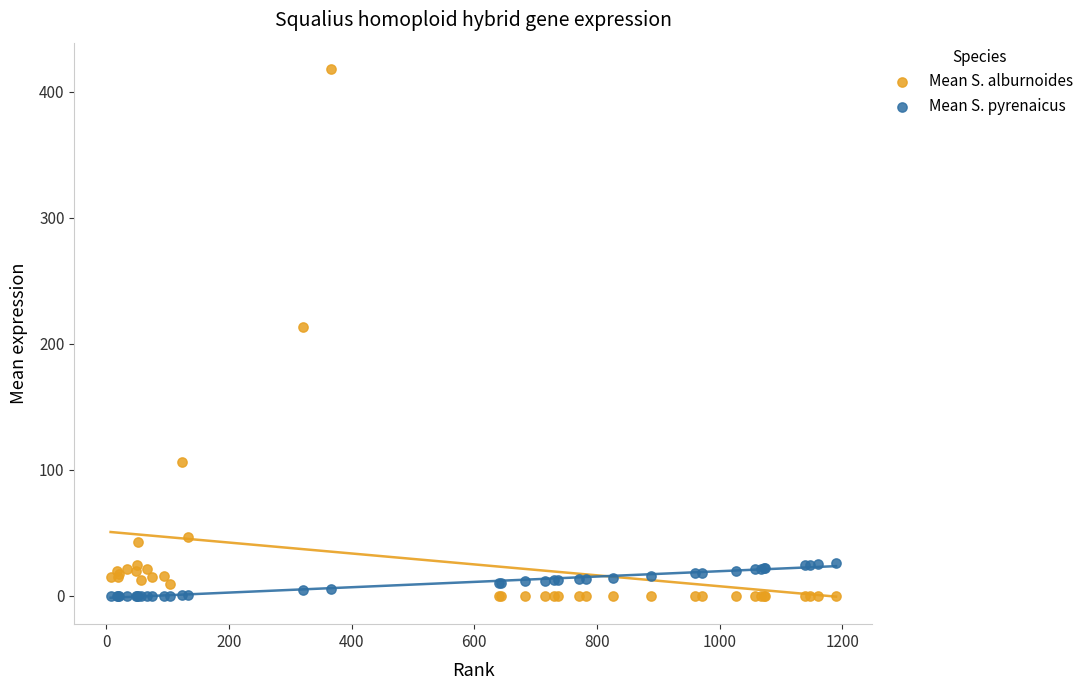

Which series has the widest spread of Y values?

Mean S. alburnoides